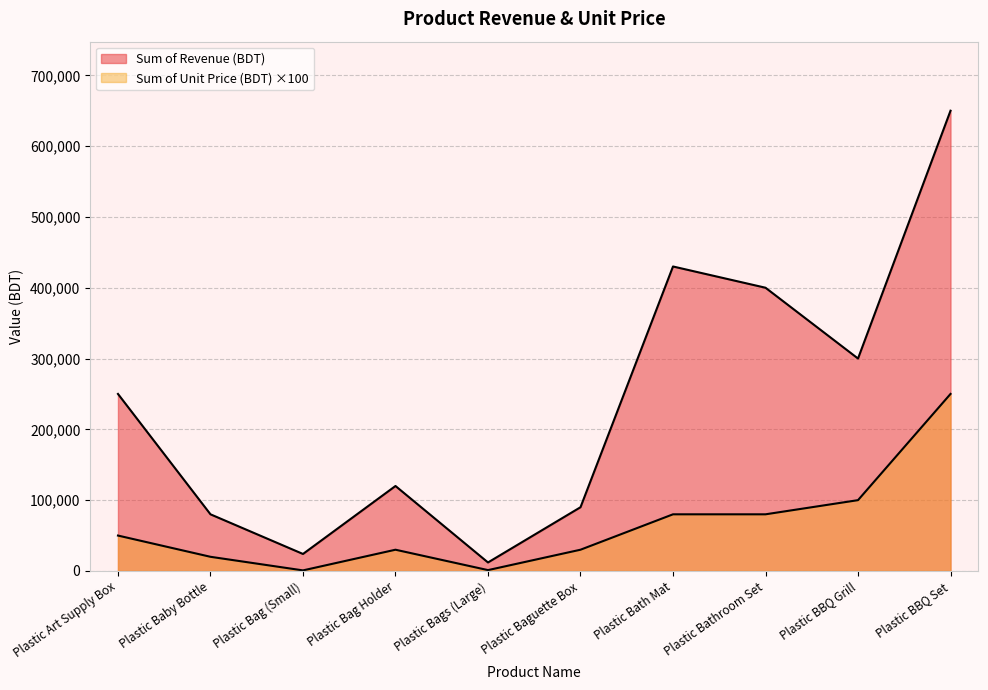

Which category has the highest value in the Sum of Unit Price (BDT) series?

Plastic BBQ Set